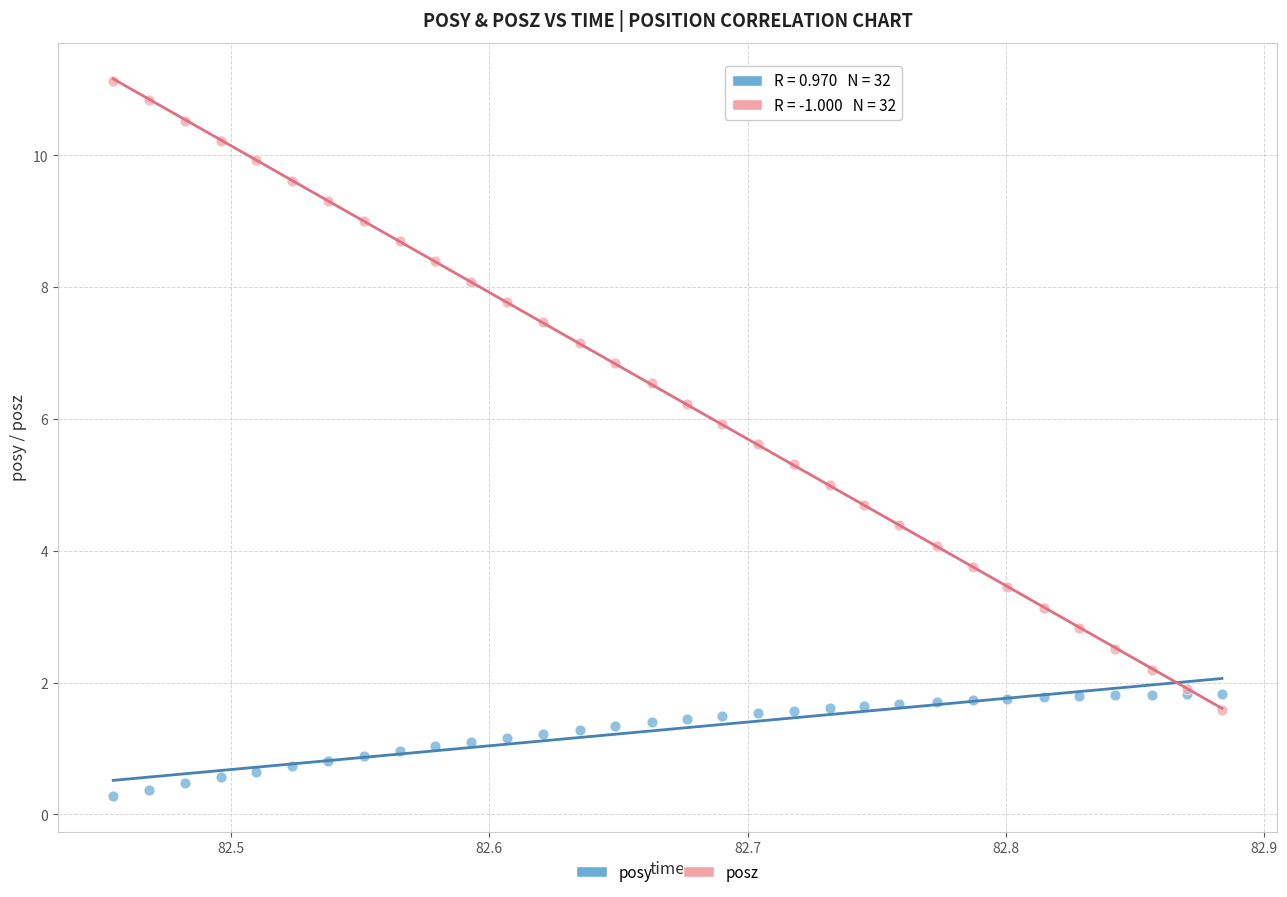

What are all the series names shown in the legend?

posy, posz